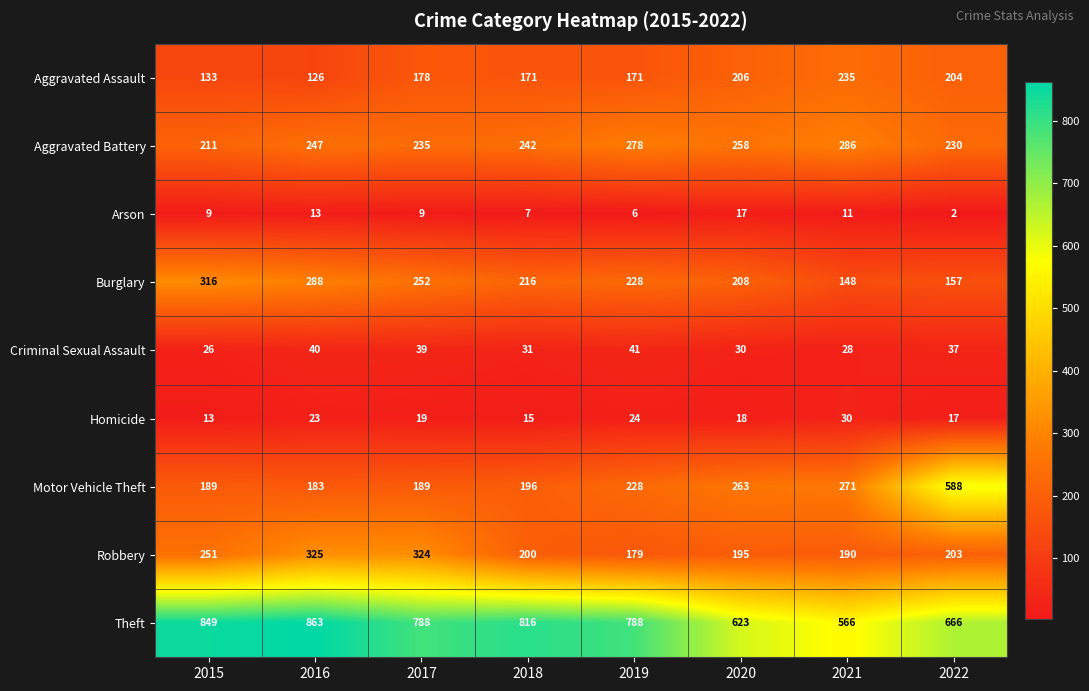

Between 2015 and 2016, which series saw the biggest shift?

Robbery